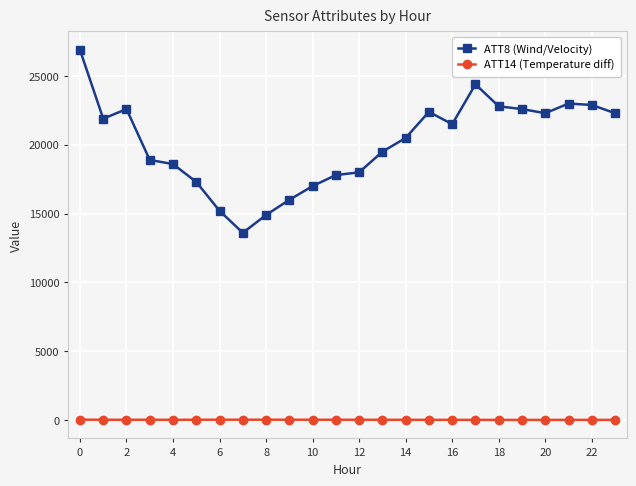

What is the difference between the maximum and minimum values in the ATT8 (Wind/Velocity) series?

13300.0